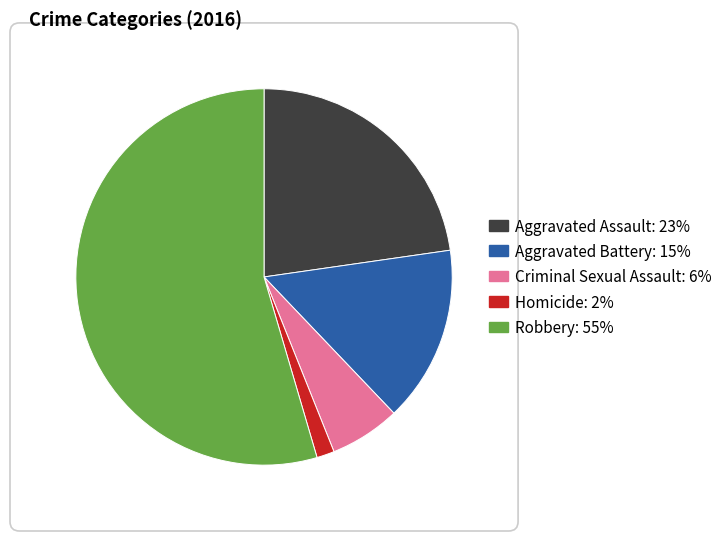

True or false: Robbery accounts for 47% of the total.

False